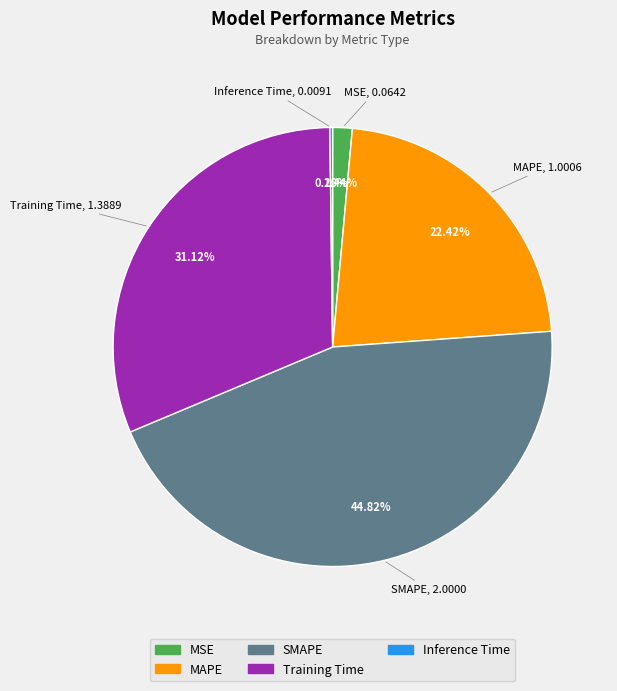

To the nearest percent, what percentage of the pie is Training Time?

31%